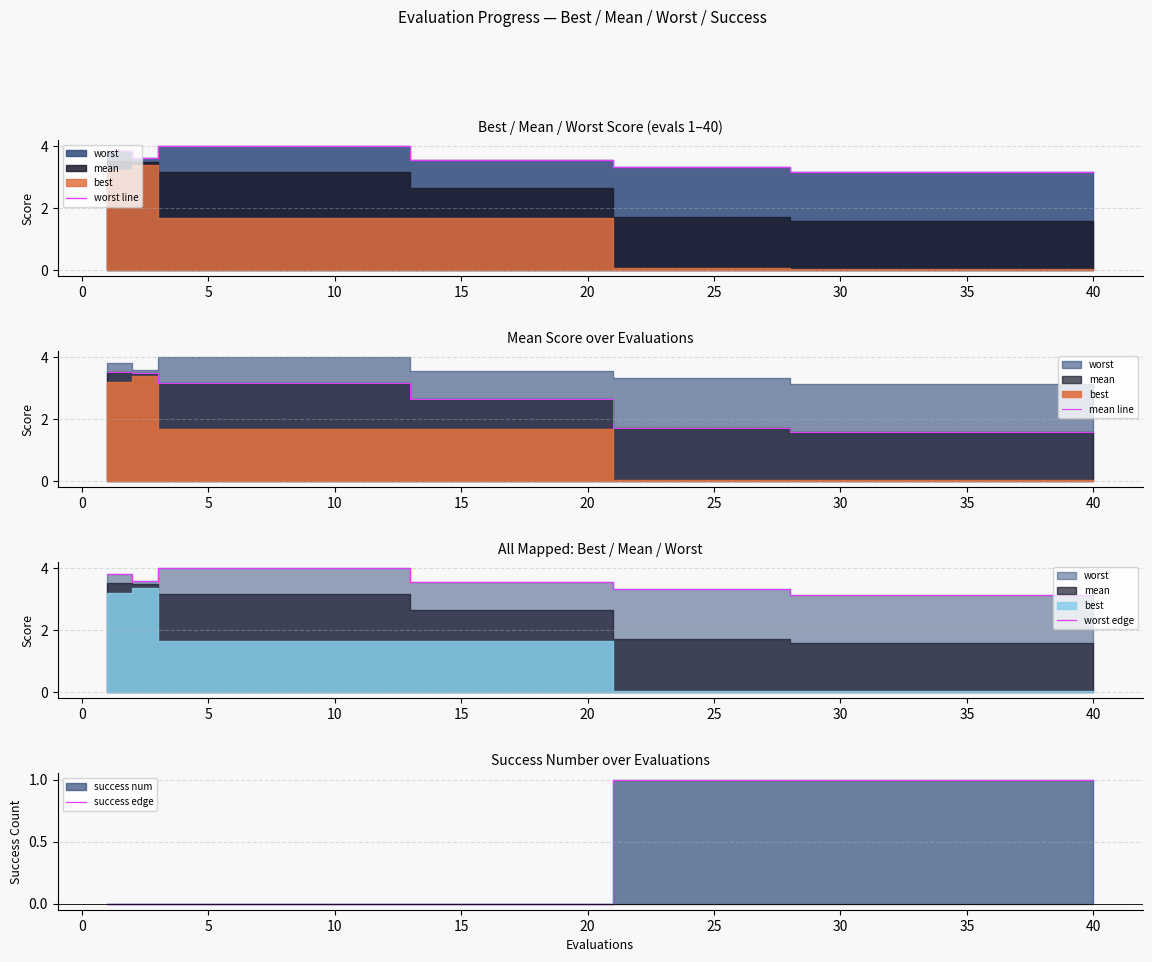

Which series has the widest spread of values?

mean line